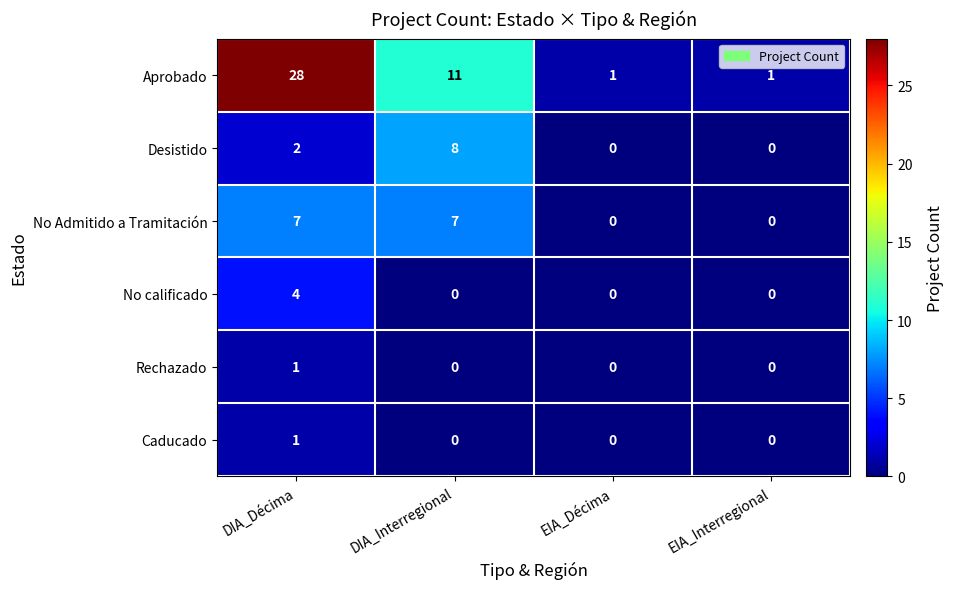

Between DIA_Décima and DIA_Interregional, which series saw the biggest shift?

Aprobado